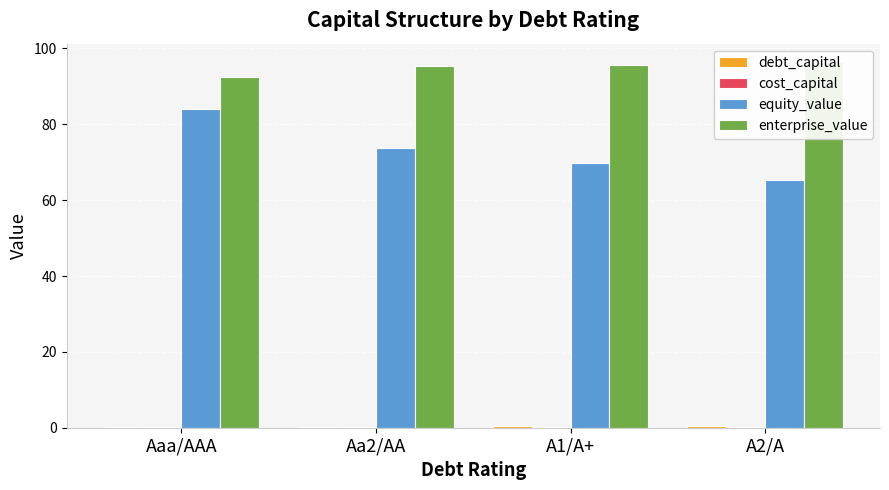

At which label is debt_capital closest to 0?

Aaa/AAA